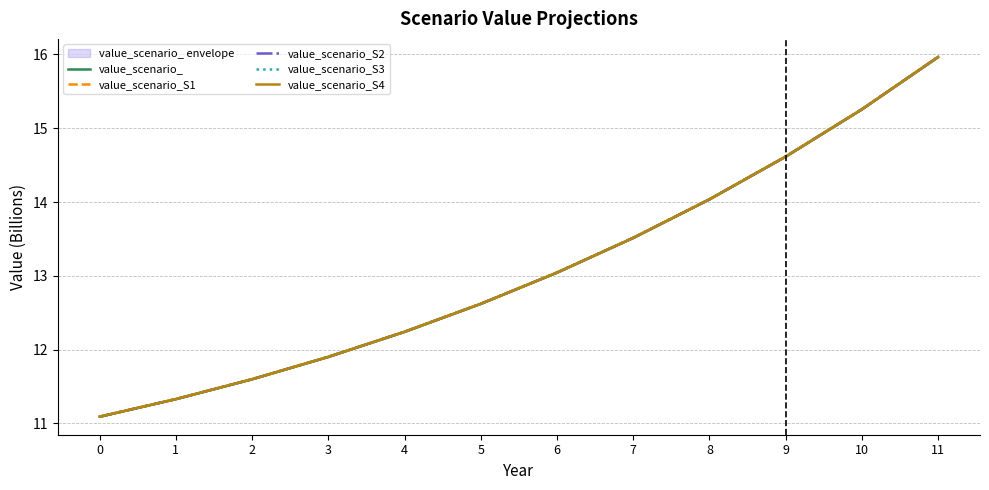

The value_scenario_S1 series shows 4.7 at 1. True or false?

False